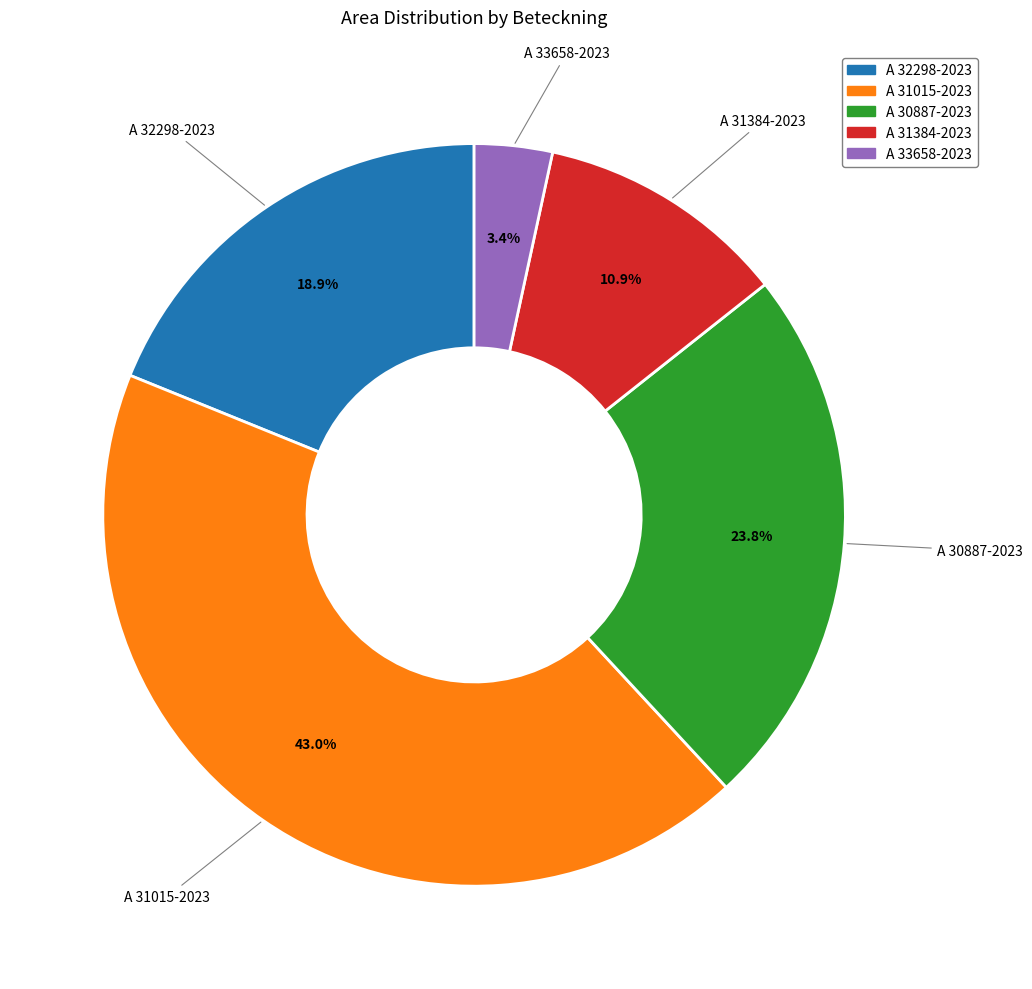

What is the total percentage of A 30887-2023 and A 31384-2023?

34.7%